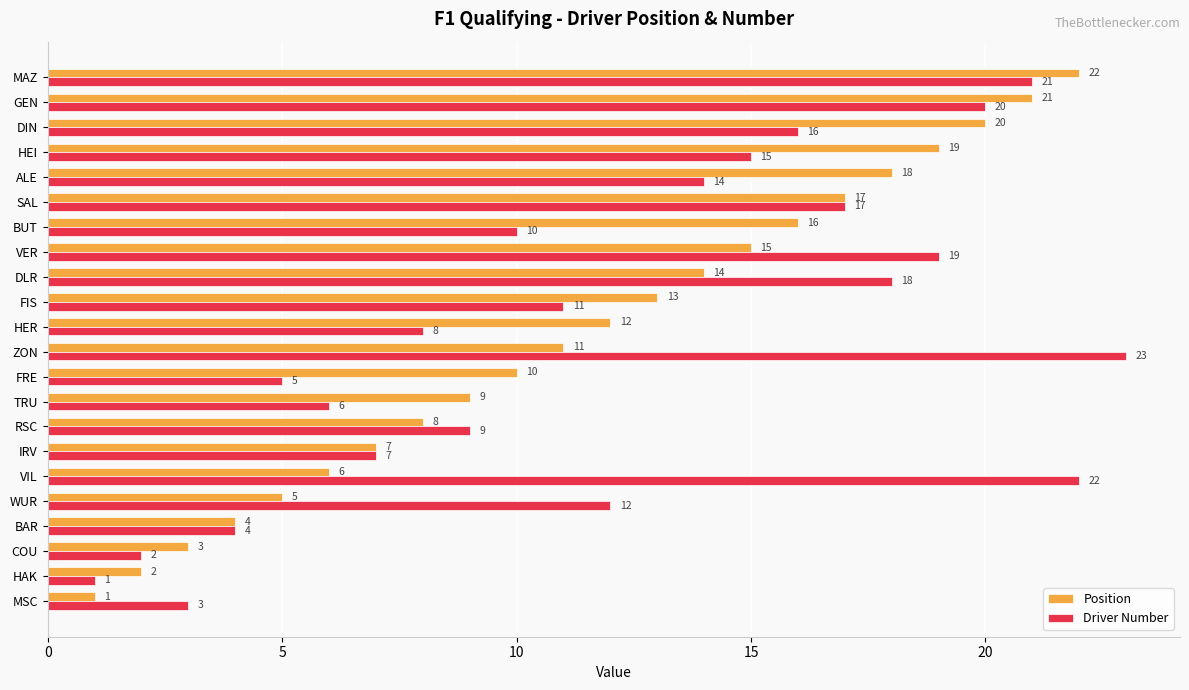

What is the difference between the second highest and second lowest values in the Position series?

19